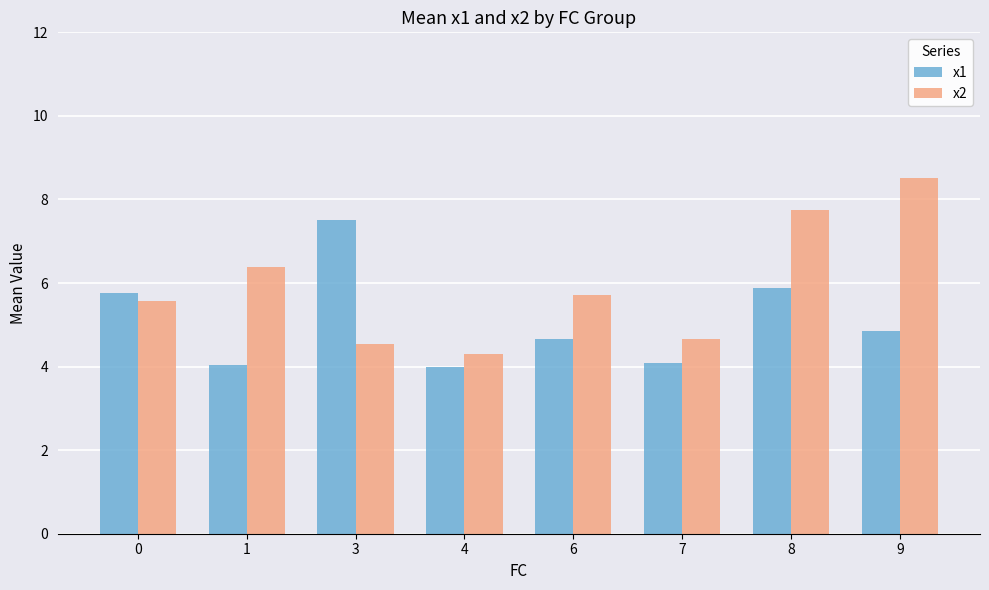

How many values in the x2 series exceed 5?

5